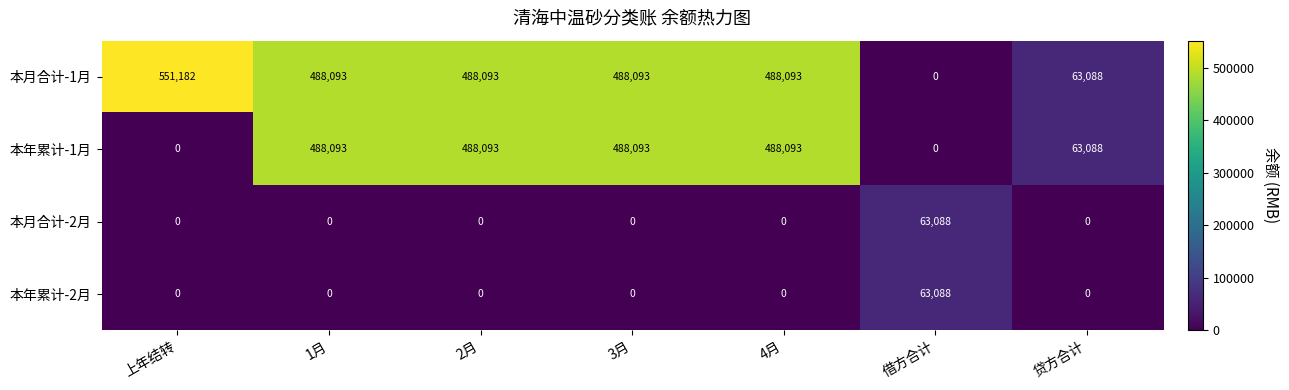

Reading left to right, what are all the values shown in this chart?

本月合计-1月: 上年结转=551182	1月=488093	2月=488093	3月=488093	4月=488093	借方合计=0	贷方合计=63088
本年累计-1月: 上年结转=0	1月=488093	2月=488093	3月=488093	4月=488093	借方合计=0	贷方合计=63088
本月合计-2月: 上年结转=0	1月=0	2月=0	3月=0	4月=0	借方合计=63088	贷方合计=0
本年累计-2月: 上年结转=0	1月=0	2月=0	3月=0	4月=0	借方合计=63088	贷方合计=0